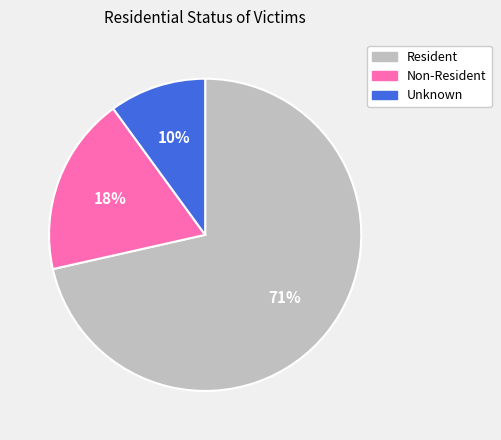

Rank the categories by value from lowest to highest.

Unknown, Non-Resident, Resident